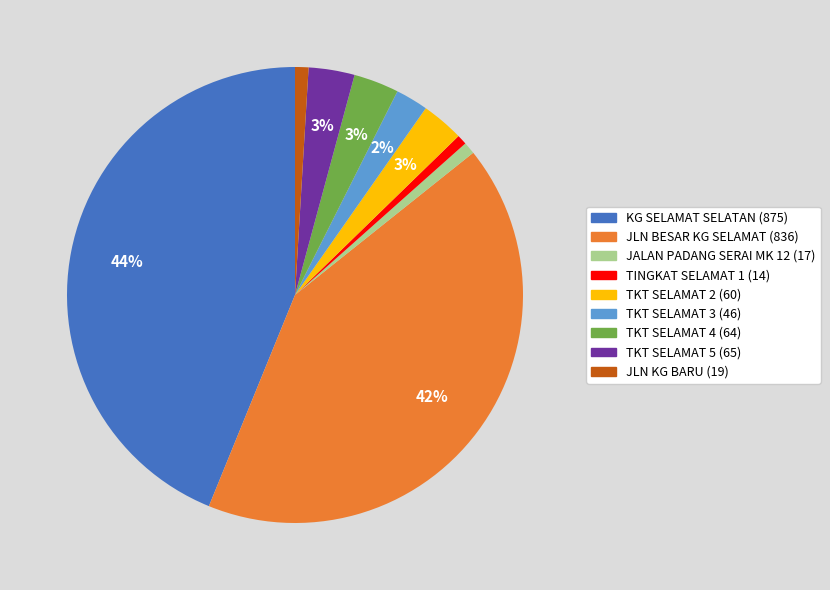

Does any single category account for the majority?

No